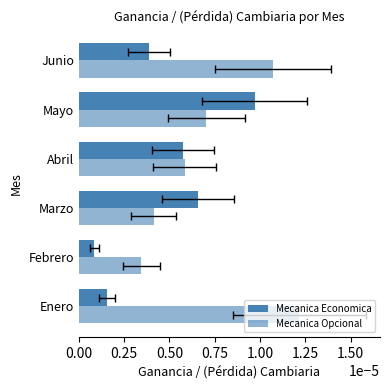

Rank the series at Febrero from lowest to highest value.

Mecanica Economica, Mecanica Opcional